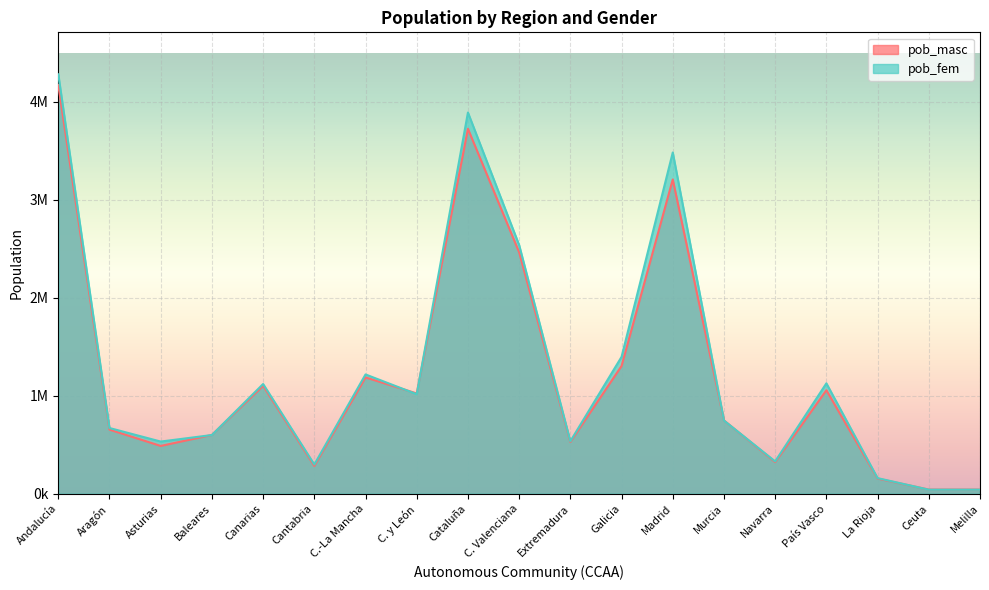

What is the difference between the pob_masc values at Galicia and País Vasco?

246889